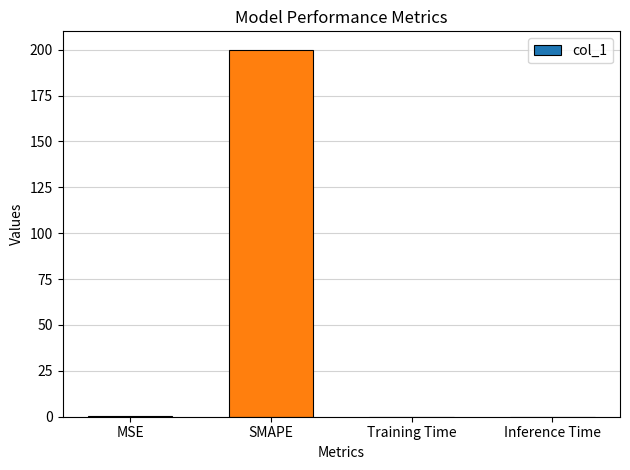

Between SMAPE and Inference Time, which is larger?

SMAPE